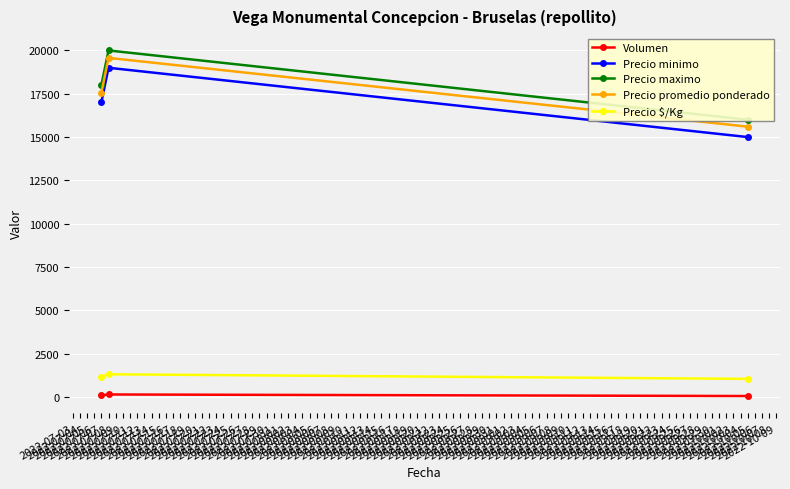

At which category is the sum across all series the highest?

2022-07-08